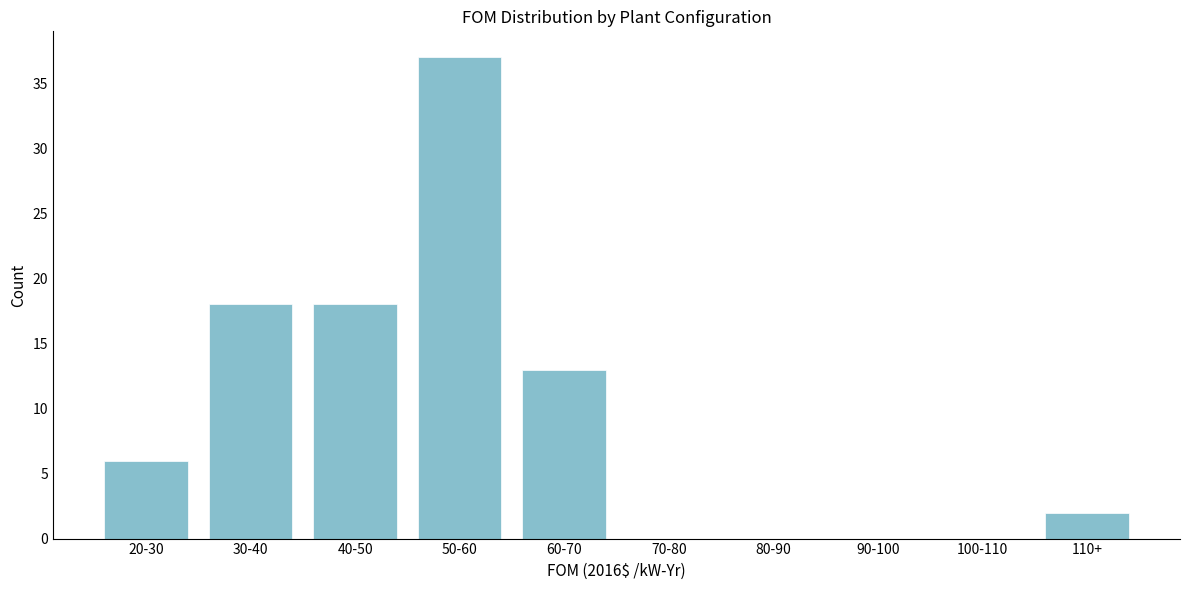

Reading right to left, list all the values displayed in this chart.

110+=2	100-110=0	90-100=0	80-90=0	70-80=0	60-70=13	50-60=37	40-50=18	30-40=18	20-30=6